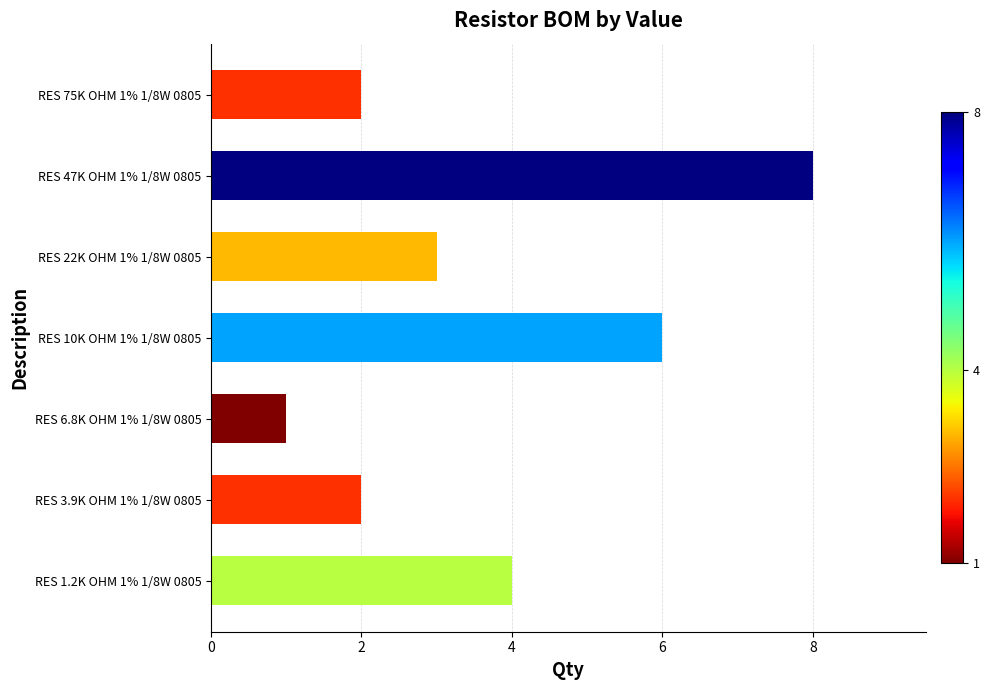

Is it true that the value at RES 1.2K OHM 1% 1/8W 0805 is 1?

False